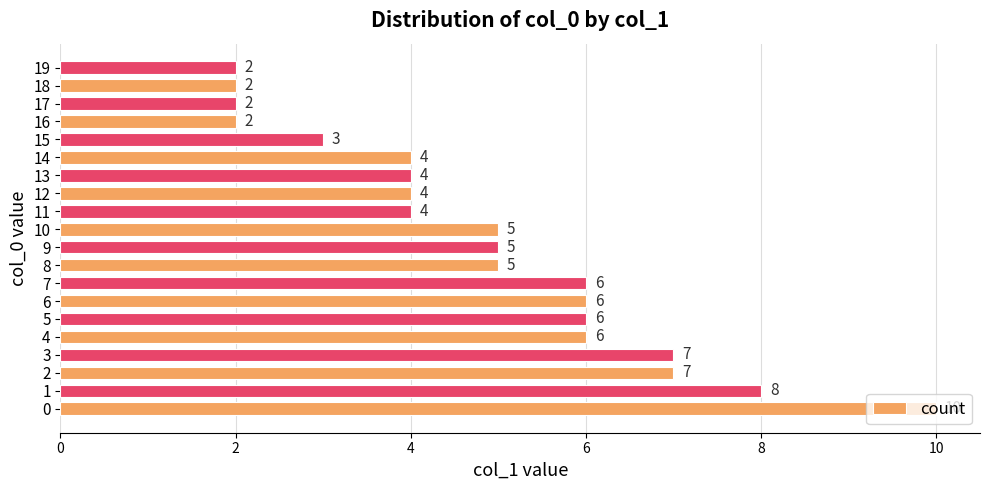

Between 9 and 12, which is larger?

9